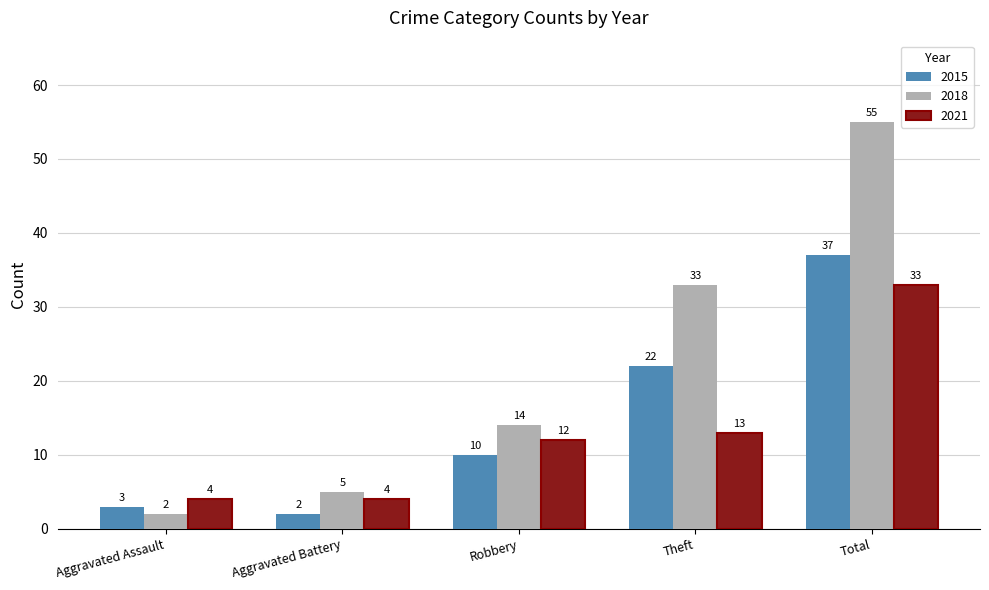

List the series in order of their overall mean, highest first.

2018, 2015, 2021